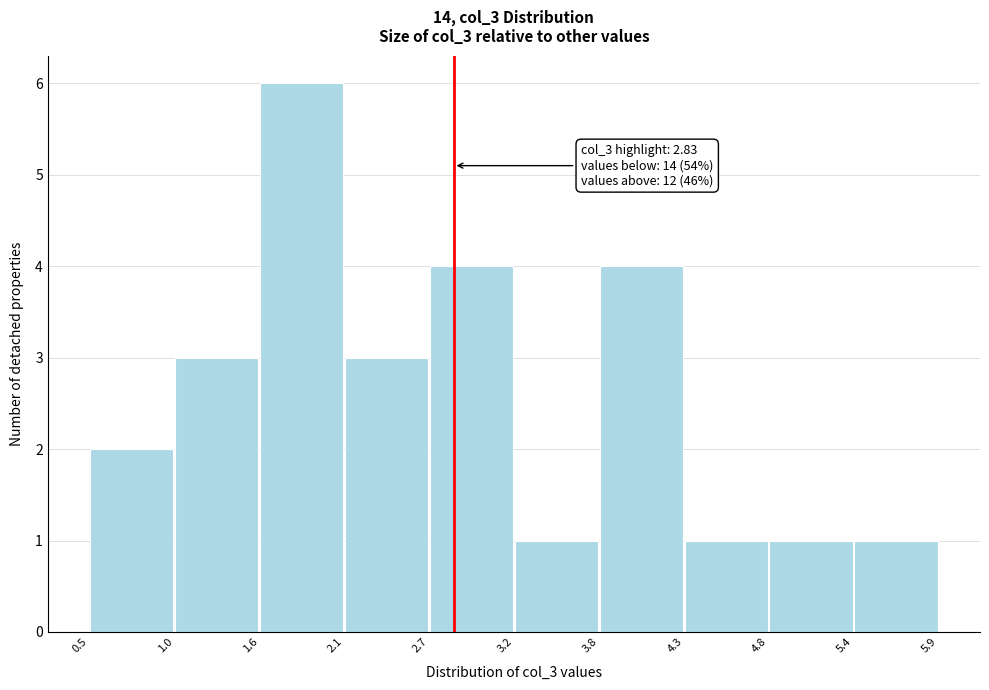

Over which range of the x-axis is the bar tallest?

1.6 to 2.1